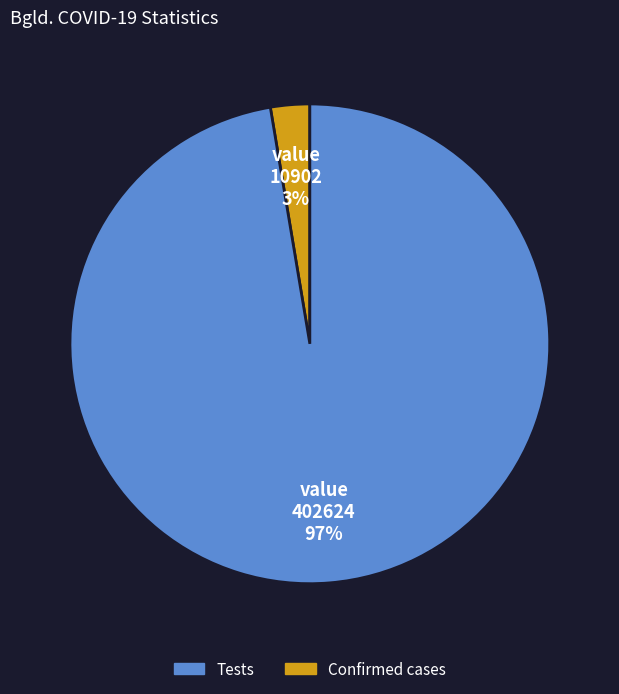

To the nearest percent, what is the average slice percentage?

50%